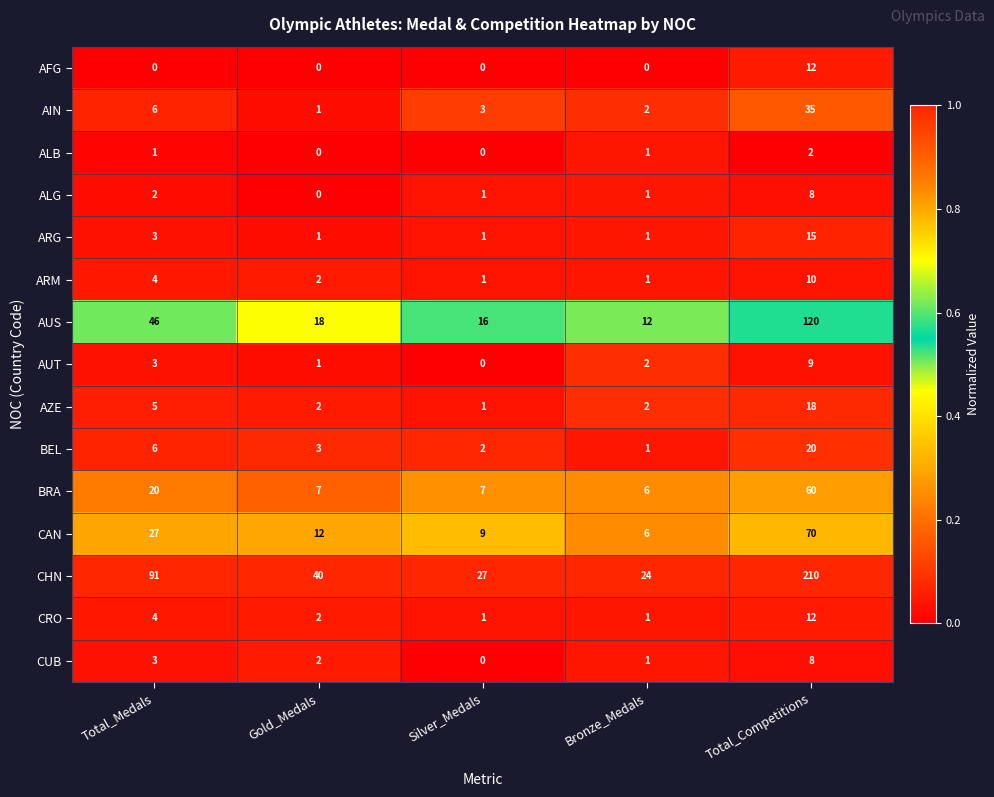

True or false: AUT has a value of 2 at Bronze_Medals.

True